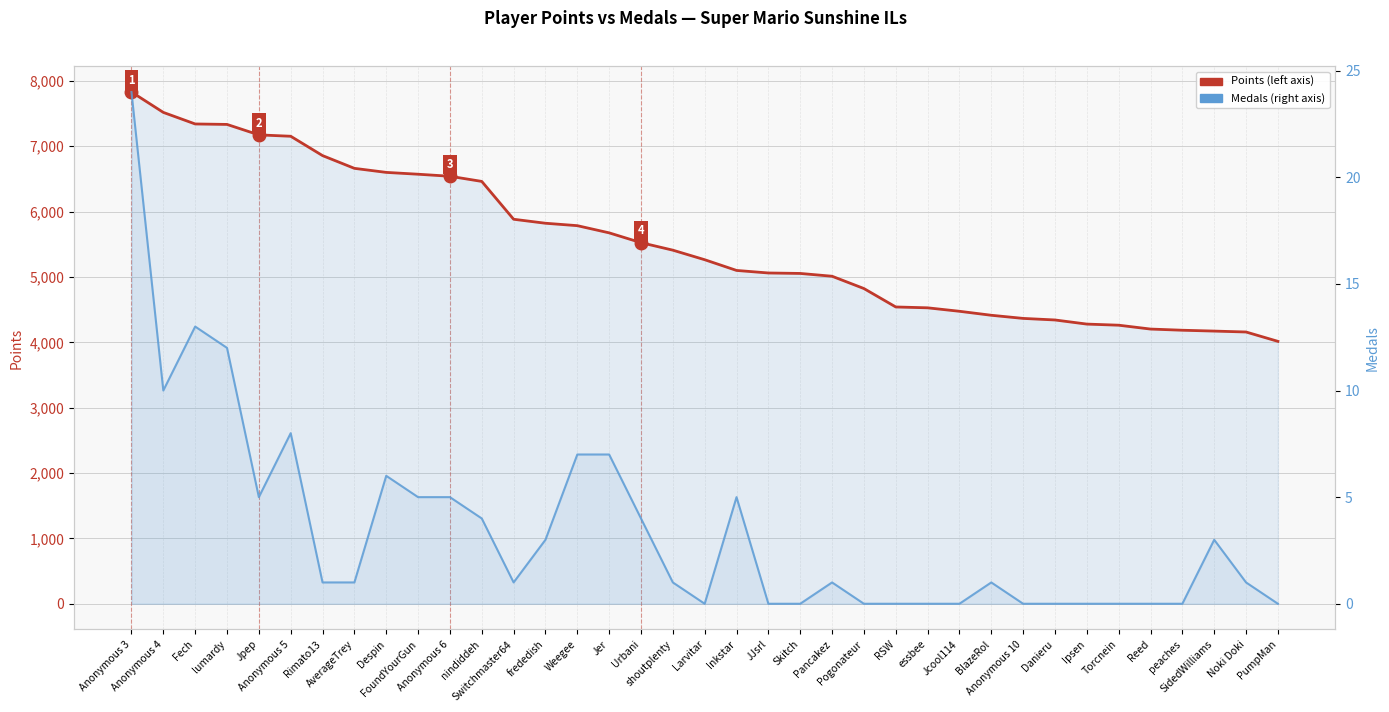

True or false: Points and Medals cross at least once.

False